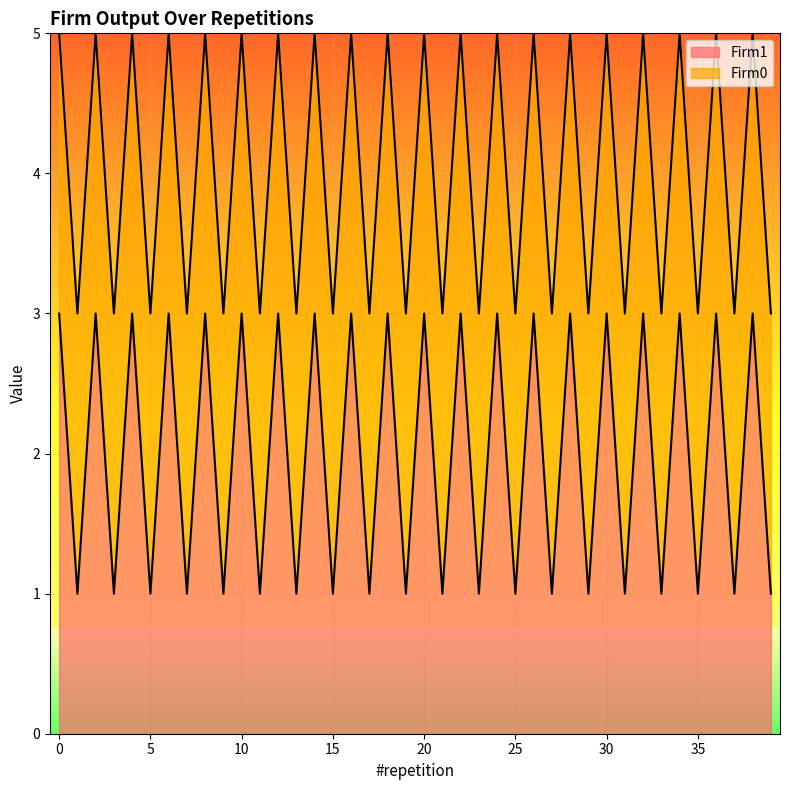

How many interior local valleys (lower than both neighbors) does the data have?

19